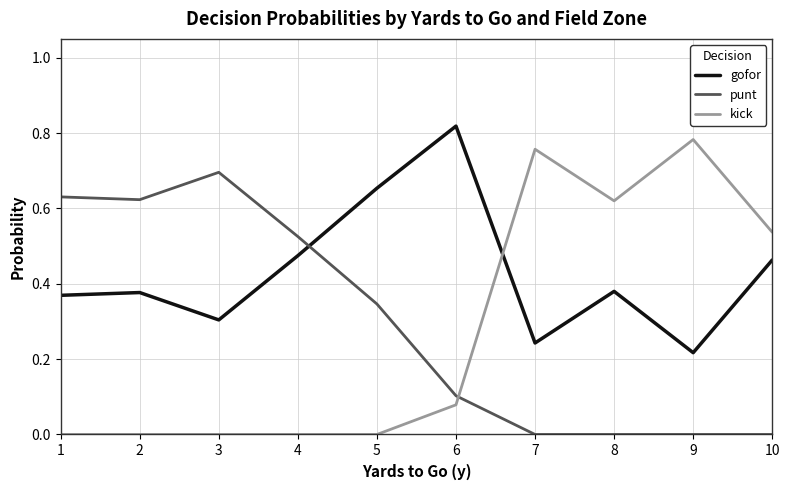

Where do kick and gofor first cross each other?

6 and 7